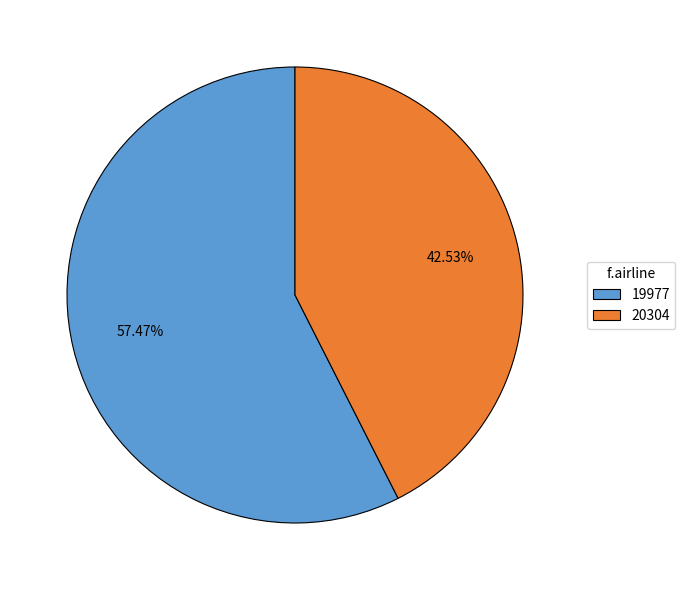

To the nearest percent, what portion does 20304 represent?

43%